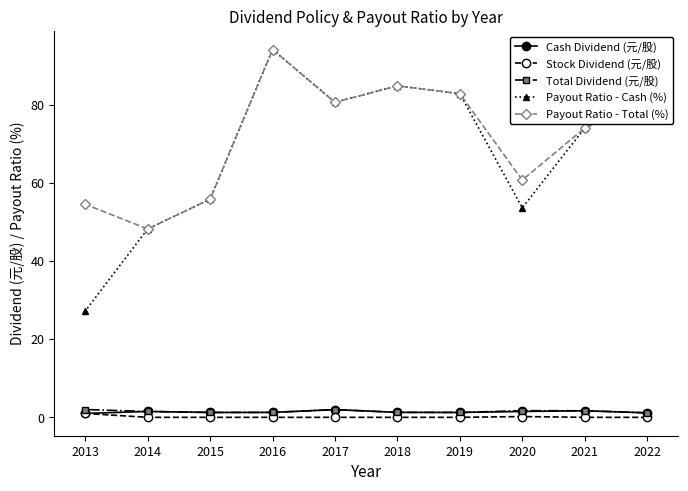

How many lines are shown in the chart?

5